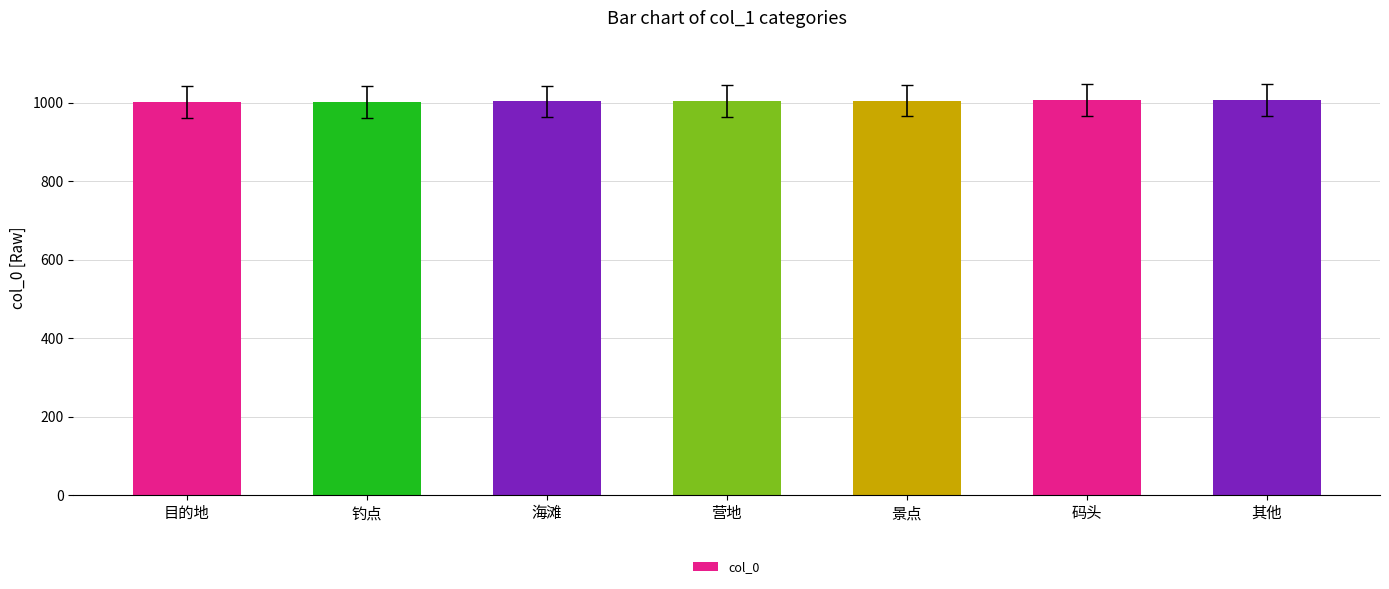

Is it true that the value at 营地 is 1777?

False